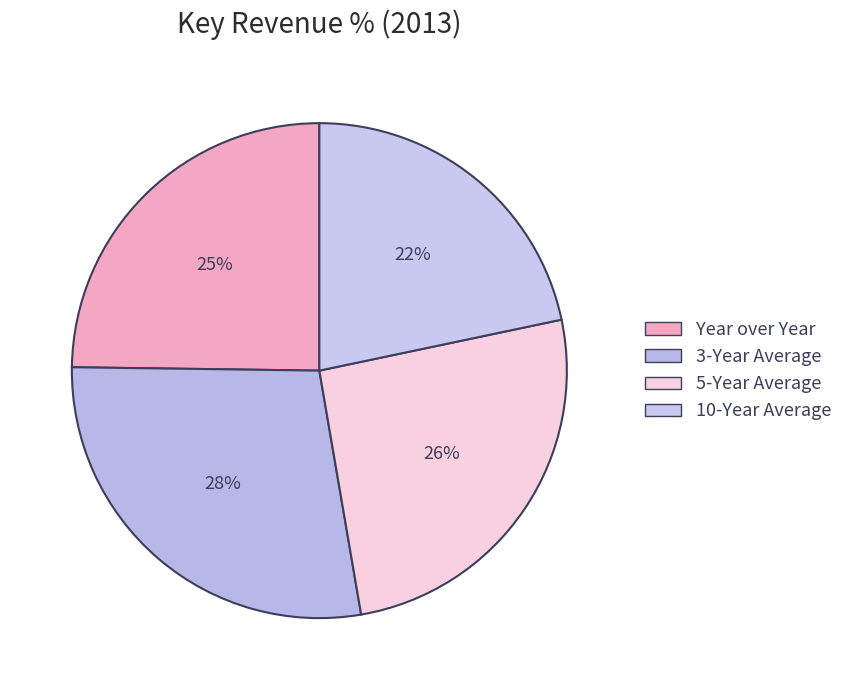

Count the number of slices in the pie.

4